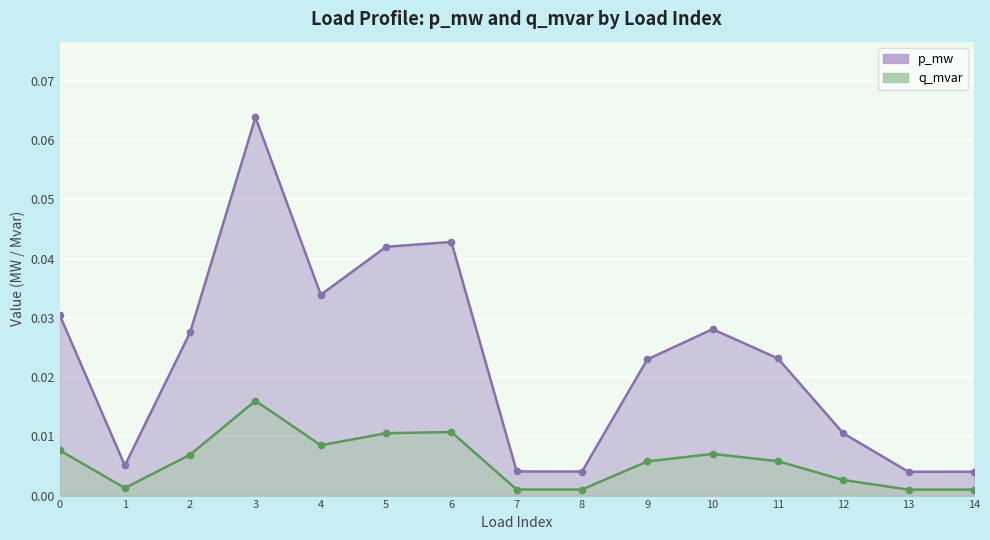

What is the difference between the maximum and minimum values in the p_mw series?

0.1